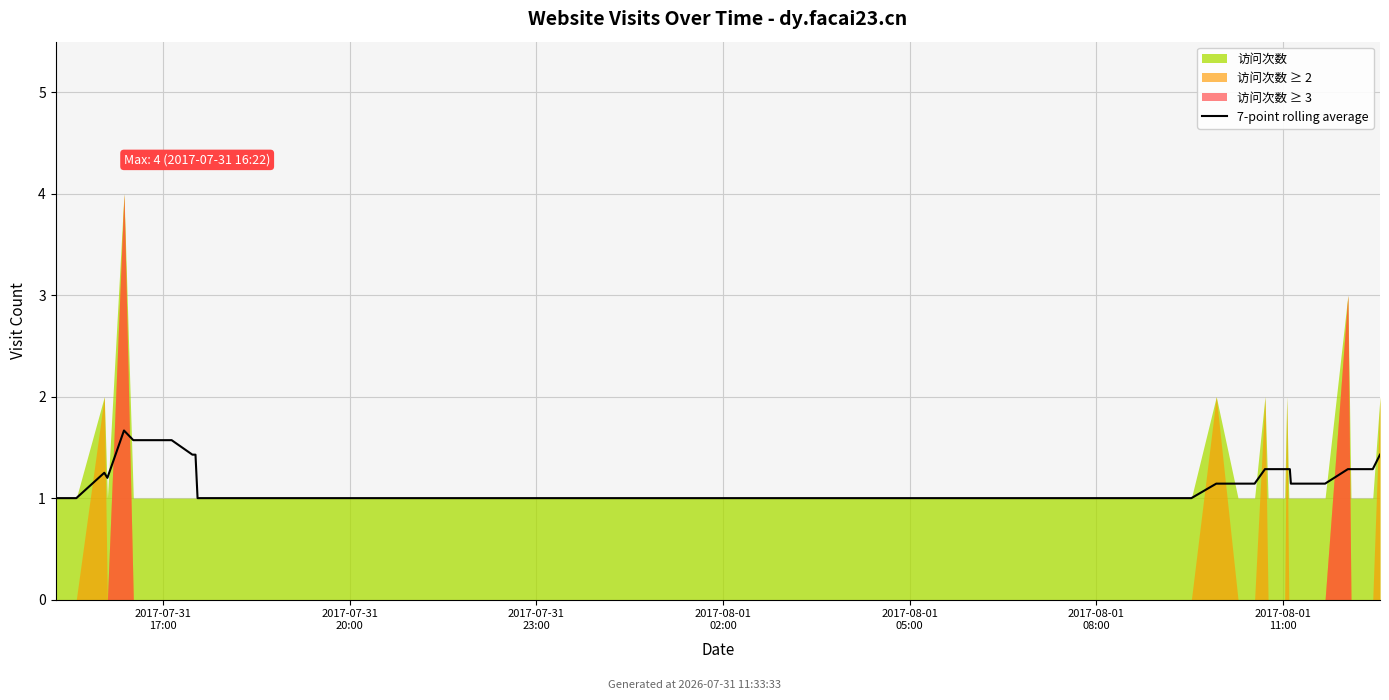

Count the values in the range 1 to 2.

38